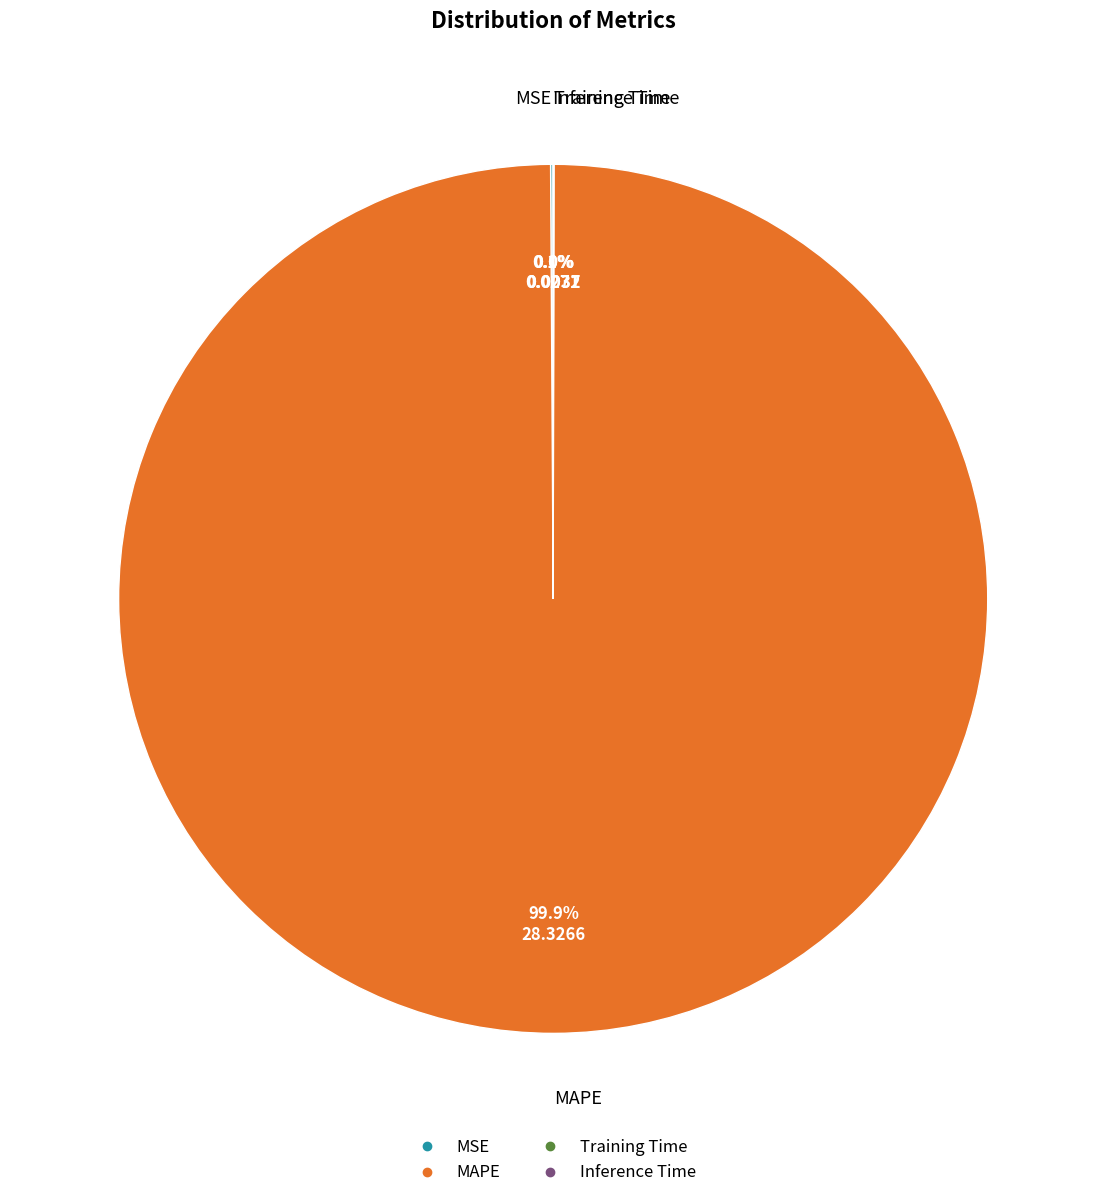

Is it true that MAPE is 89% of the pie?

False